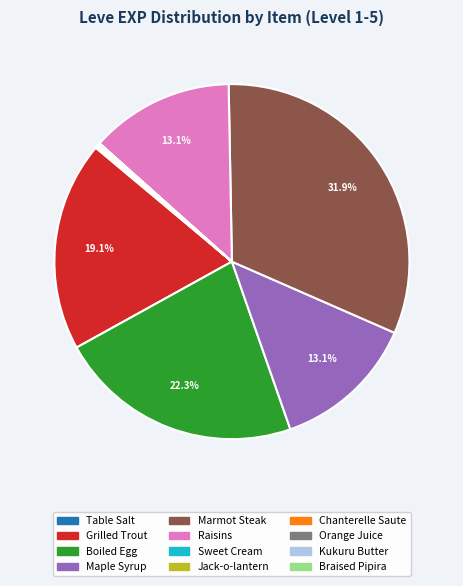

To the nearest percent, what is the difference between the largest and smallest slice percentages?

32%